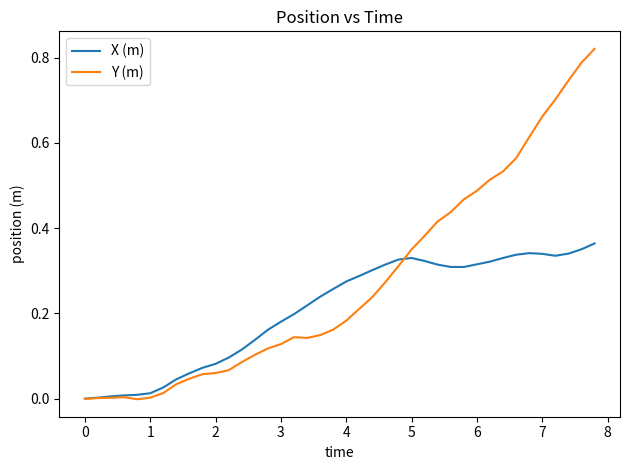

Rank the series by their maximum value, from lowest to highest.

X (m), Y (m)